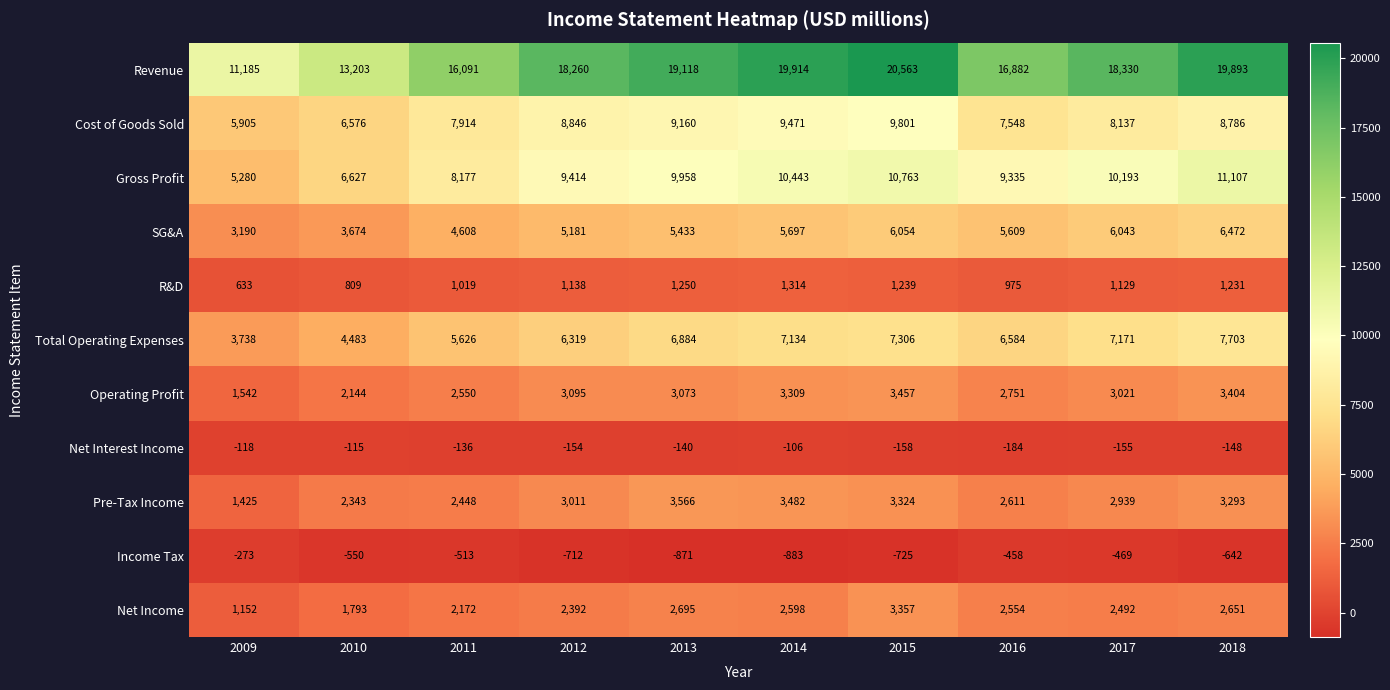

Count the number of categories in the chart.

10